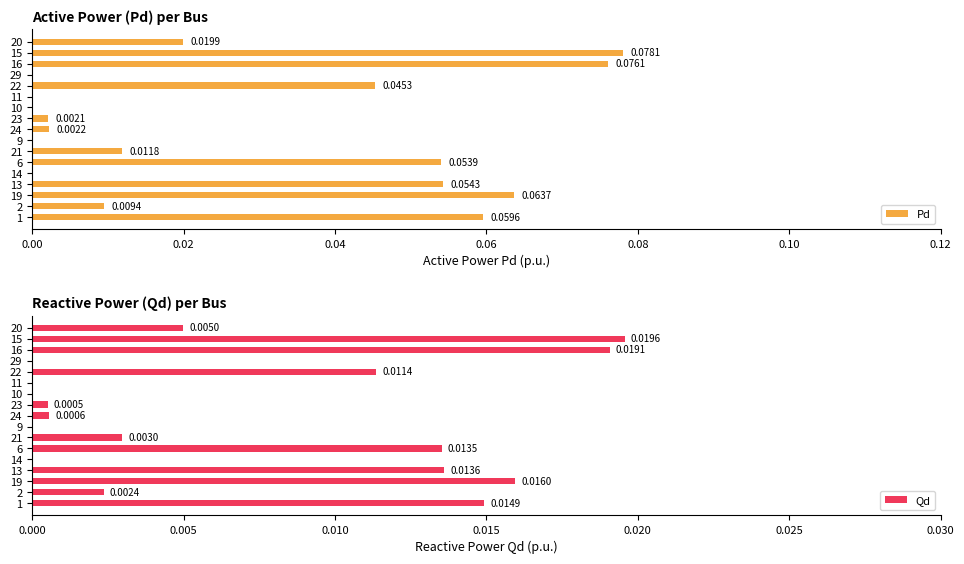

Reading right to left, what are all the values shown in this chart?

Pd: 0.0	0.1	0.1	0.0	0.0	0.0	0.0	0.0	0.0	0.0	0.0	0.1	0.0	0.1	0.1	0.0	0.1
Qd: 0.0	0.0	0.0	0.0	0.0	0.0	0.0	0.0	0.0	0.0	0.0	0.0	0.0	0.0	0.0	0.0	0.0